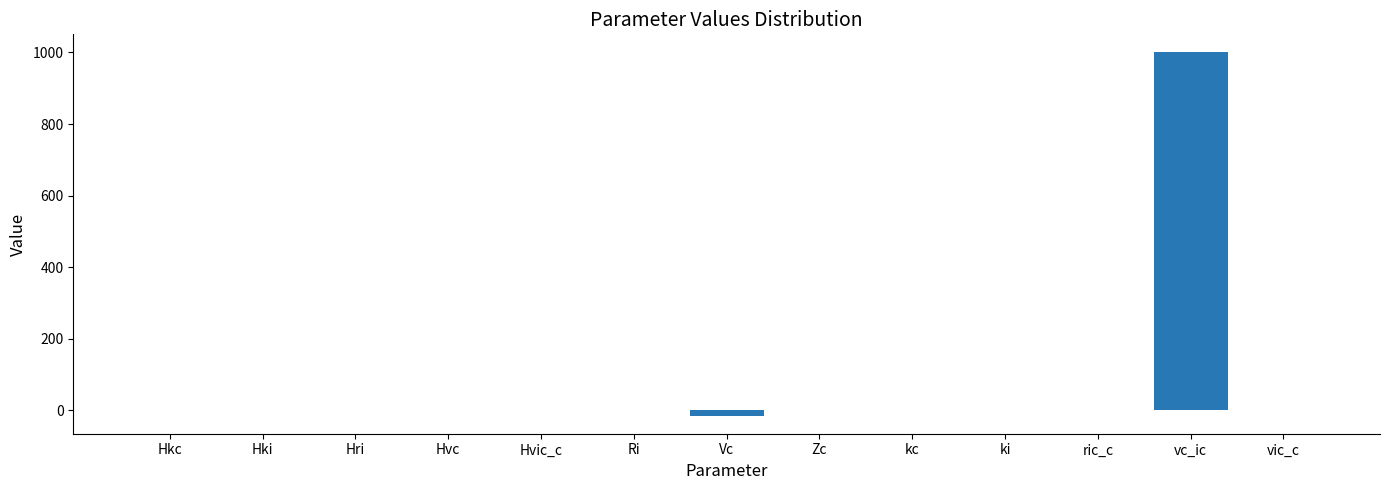

The chart shows a value of -0.0 at Hki. True or false?

True